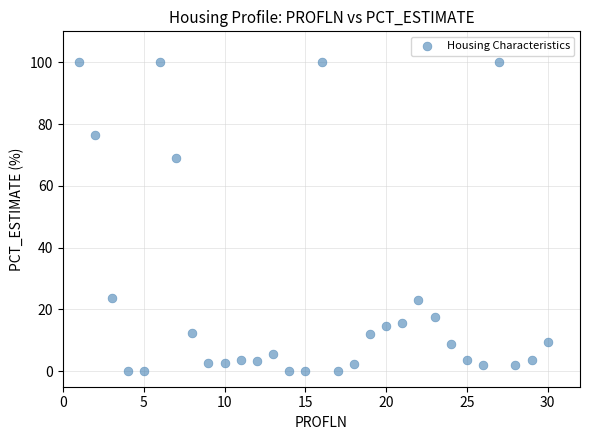

What is the range of Y values (max minus min)?

100.0